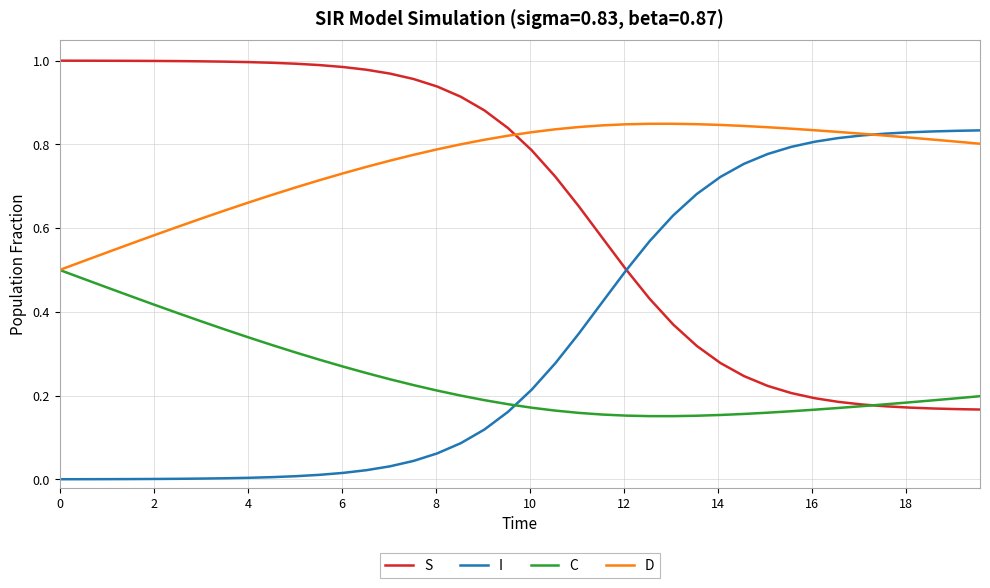

Rank the series by their average value, from highest to lowest.

D, S, I, C